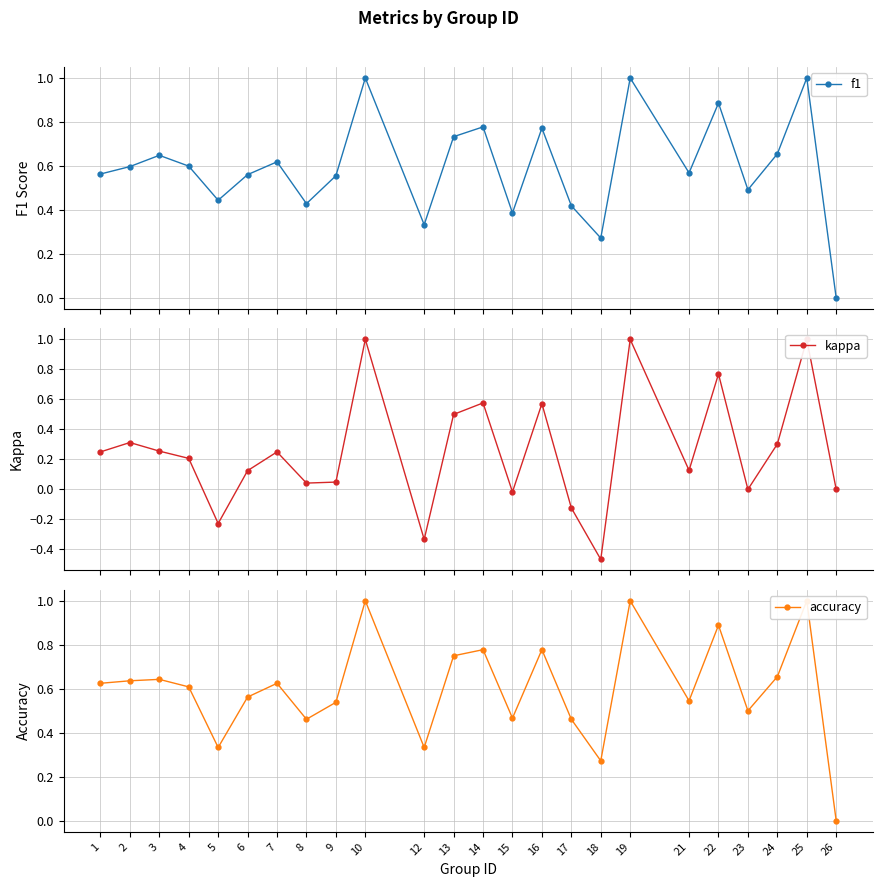

How many accuracy values are between 0 and 1?

24